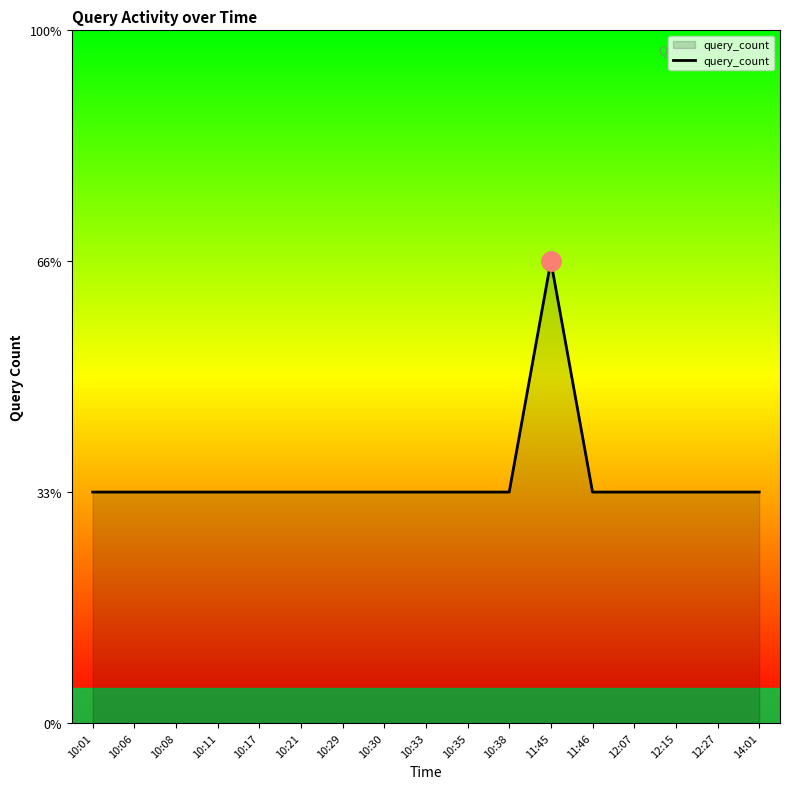

What is the sum of all values?

18